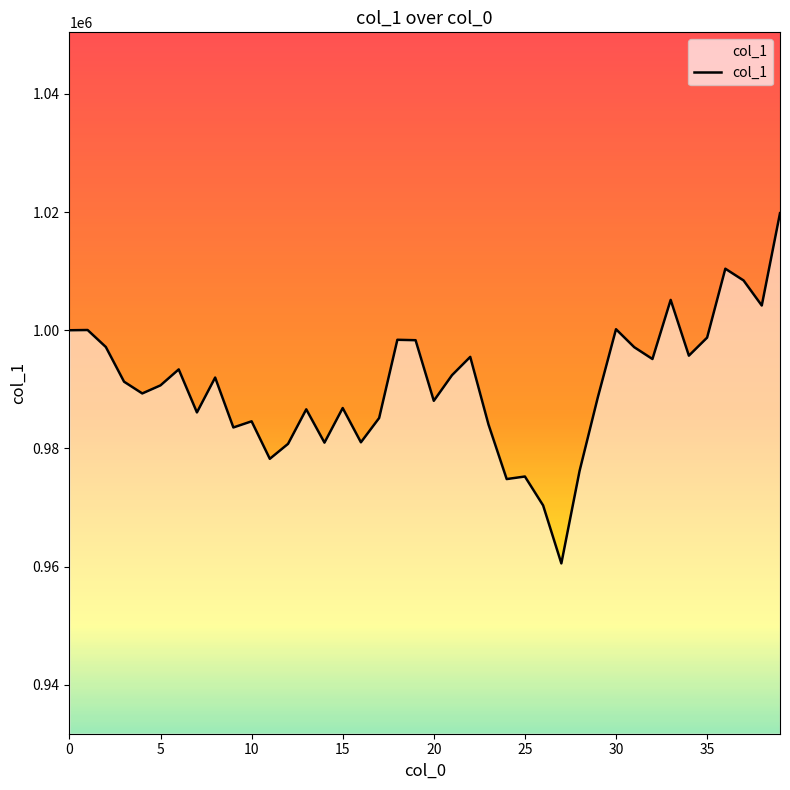

What is the smallest value displayed?

960560.6